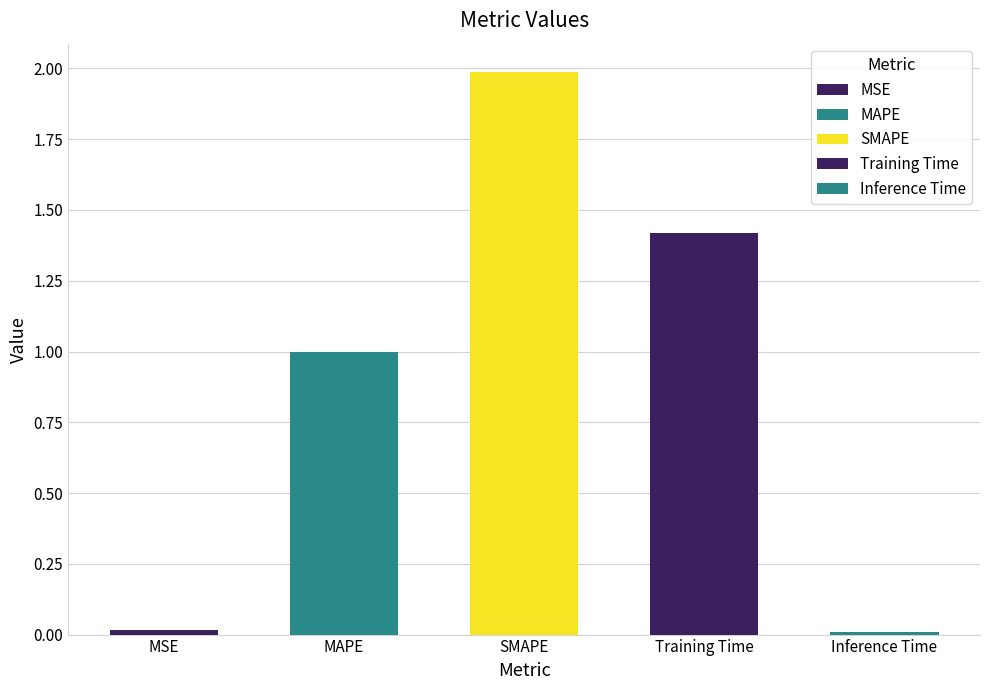

Between Training Time and Inference Time, which is larger?

Training Time